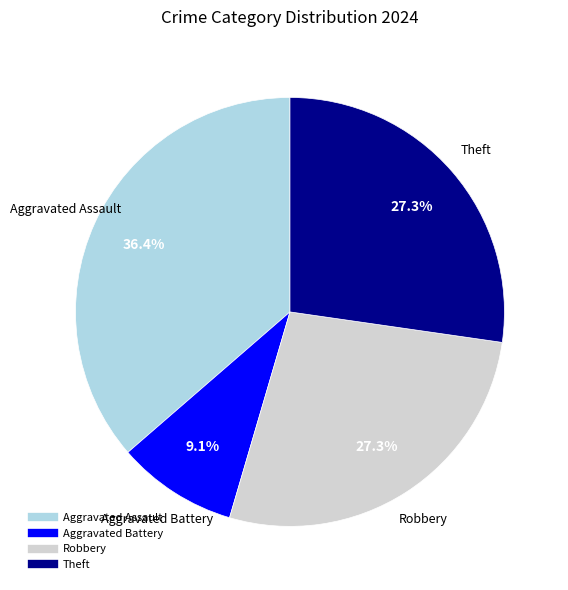

Count the number of slices in the pie.

4